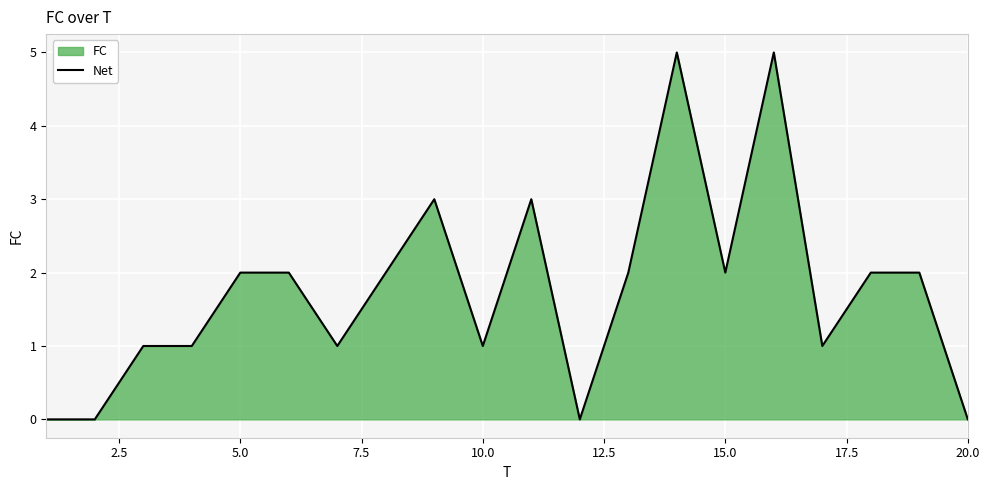

How many points are higher than both their immediate neighbors (excluding endpoints)?

4